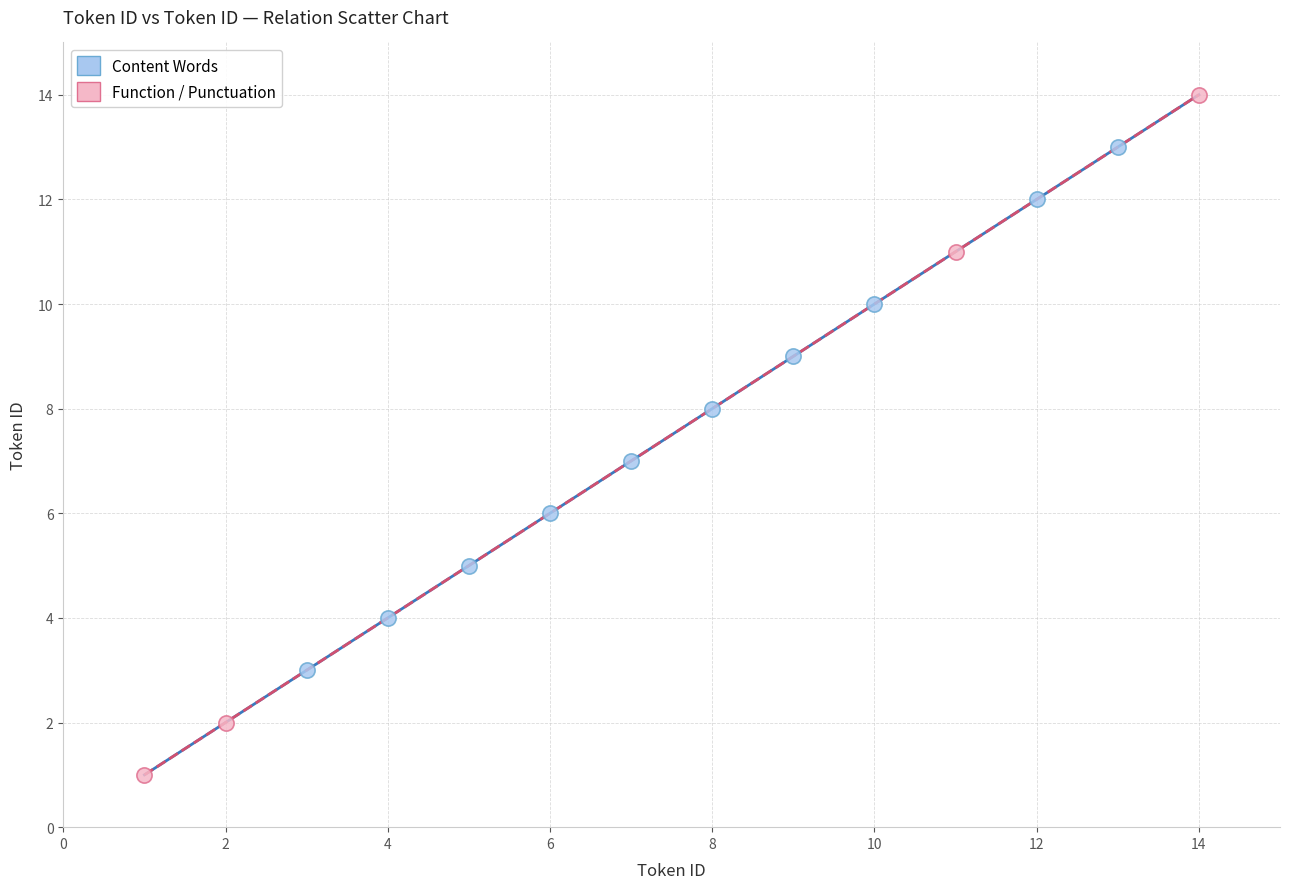

Which series reaches the maximum Y coordinate?

Function / Punctuation